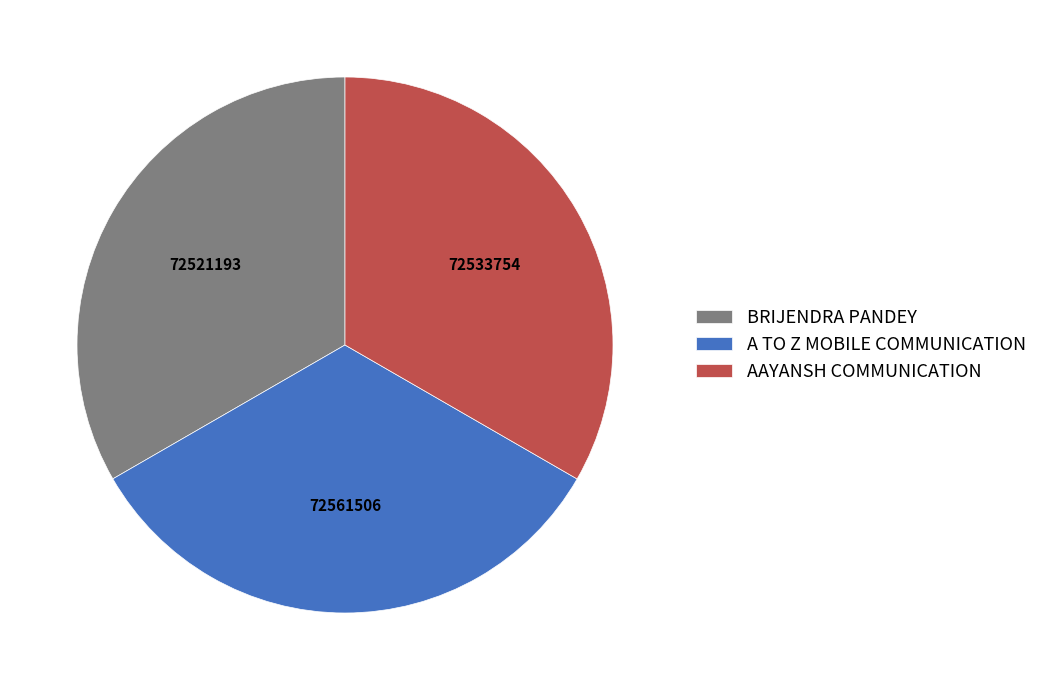

Combined, do A TO Z MOBILE COMMUNICATION and AAYANSH COMMUNICATION account for over 50%?

Yes